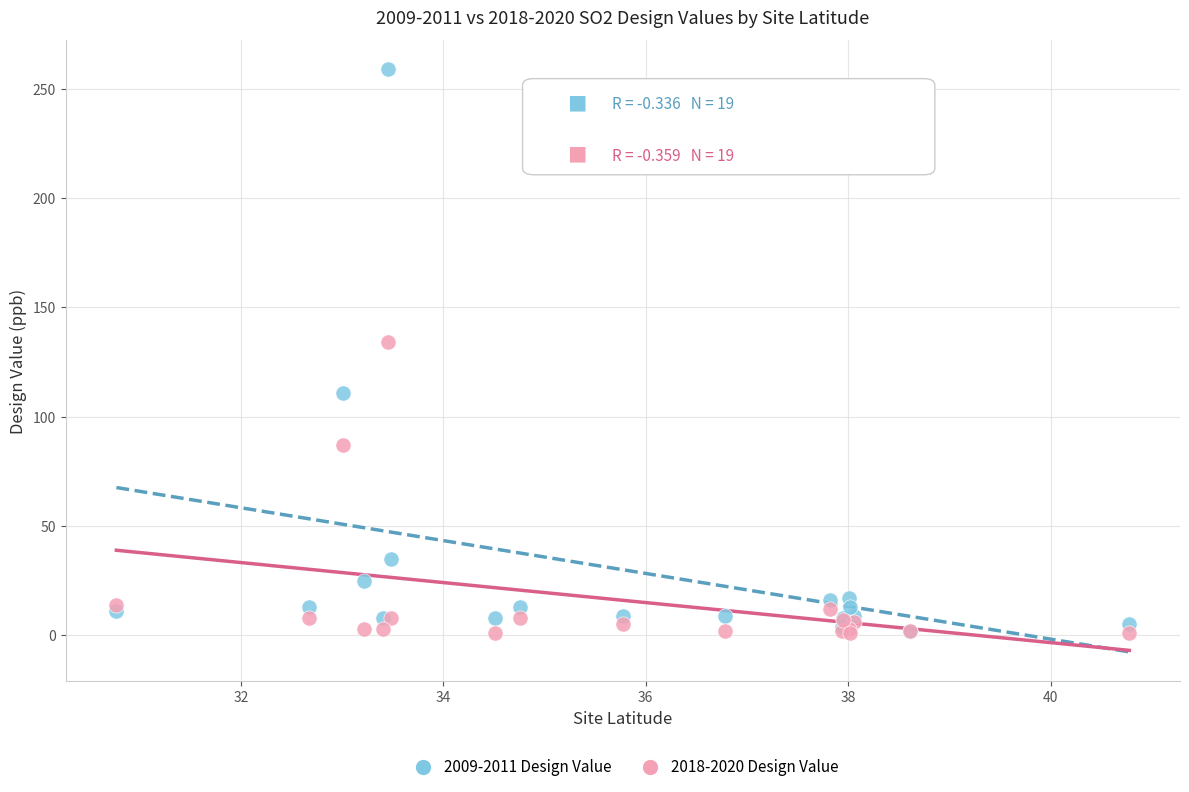

Across all series, what Y value is closest to 130?

134